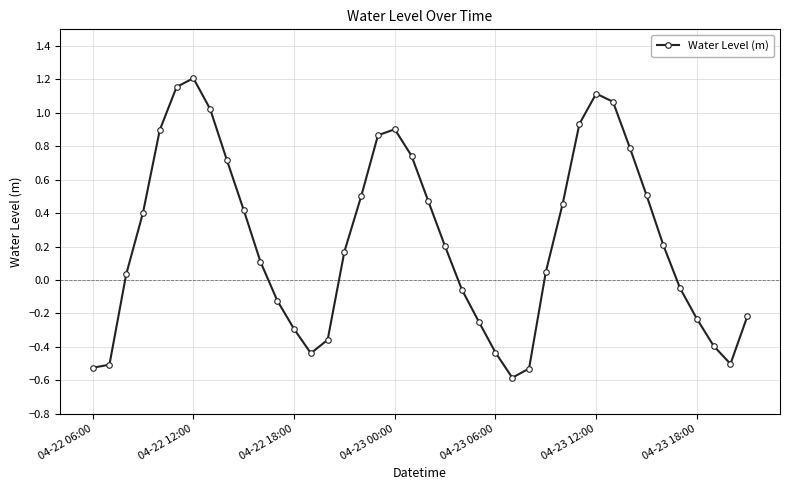

What is the difference between the maximum and minimum values?

1.8